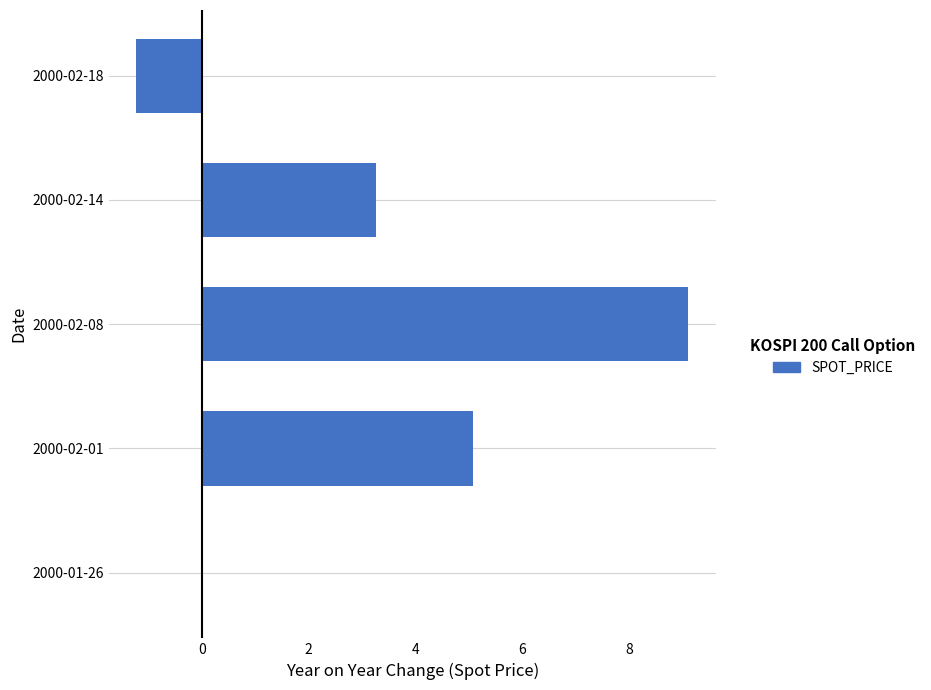

What is the sum of all values?

16.2